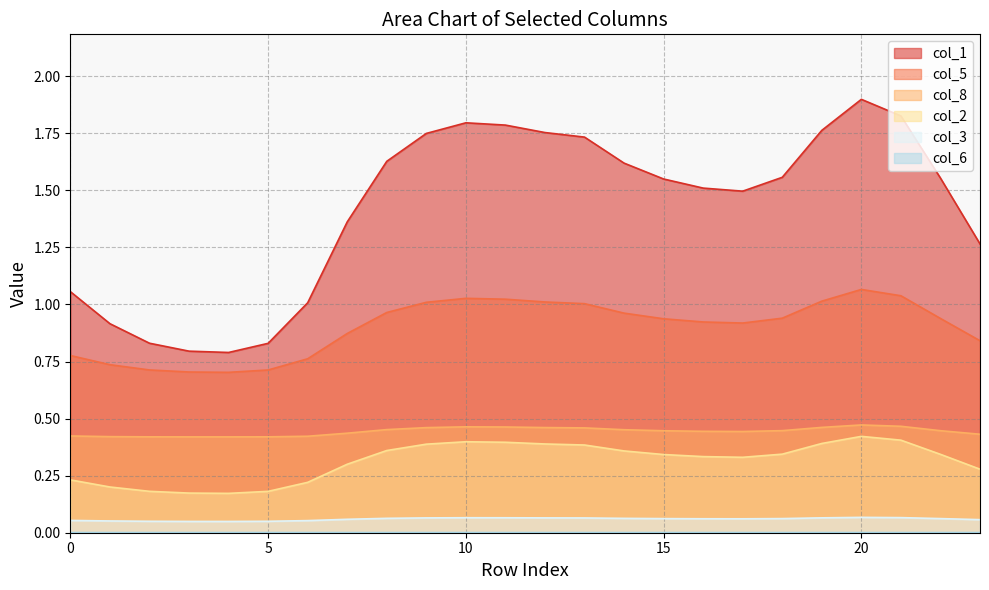

Which series has the largest range (max minus min)?

col_1